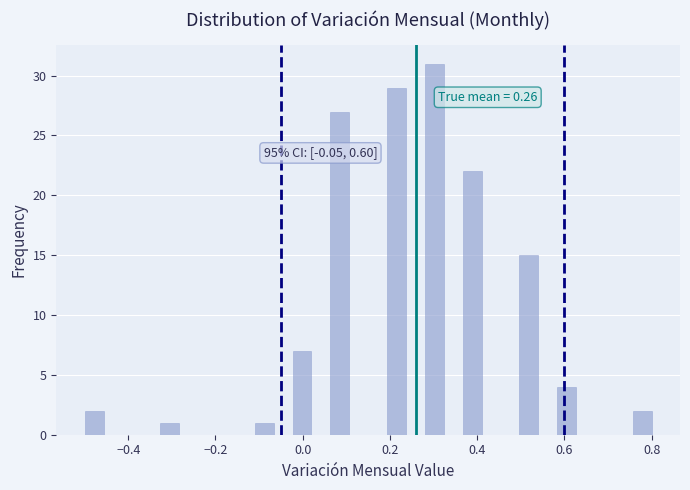

Read against the x-axis, roughly where is the centre of the tallest bar?

0.30